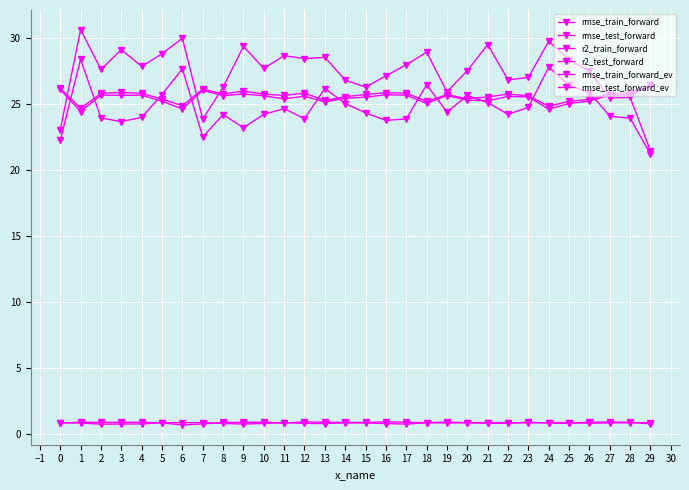

Which has a higher value, 22 or 23?

22